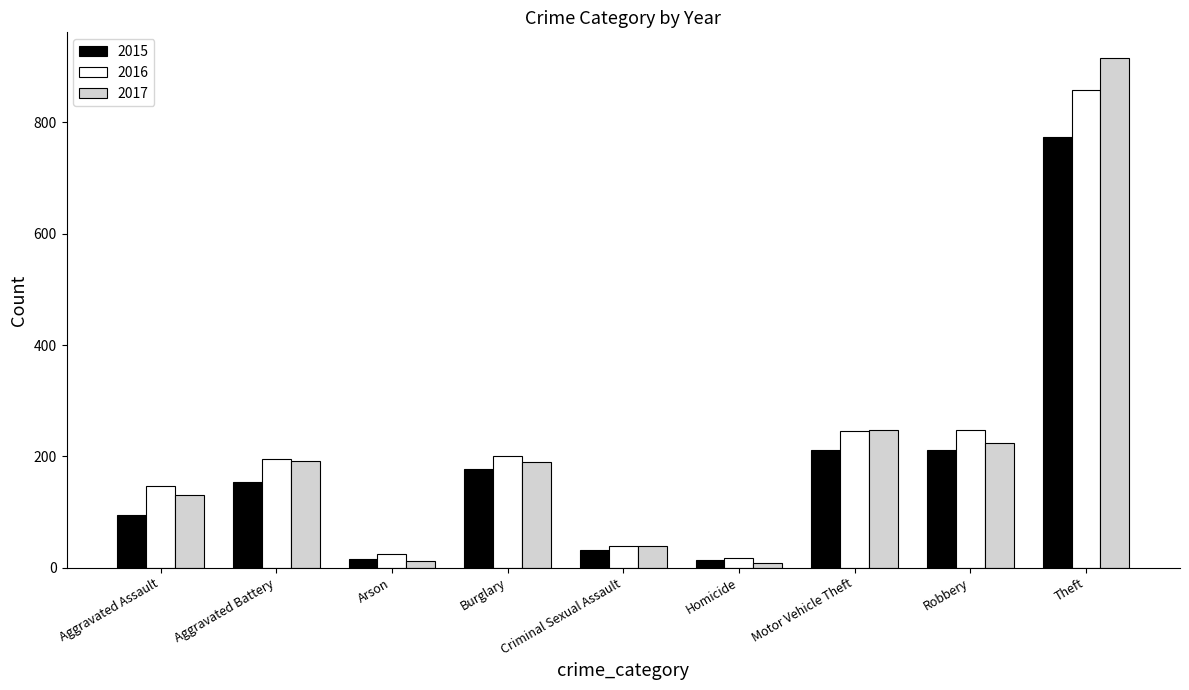

What is the total value across all series at Robbery?

683